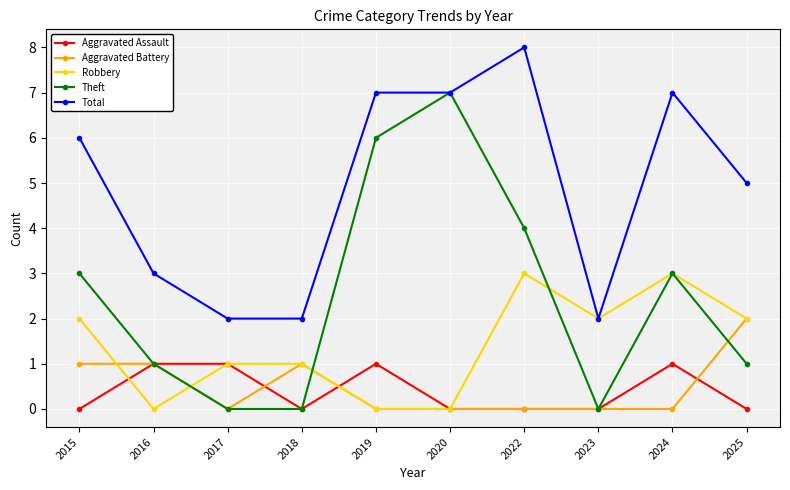

What is the sum of the Aggravated Assault values at 2024 and 2025?

1